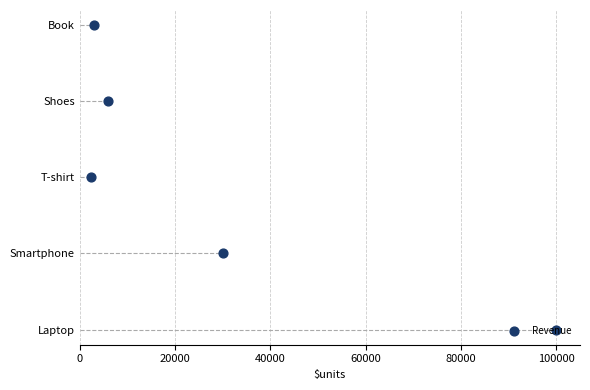

What is the change in value from 20000 to 40000?

+1